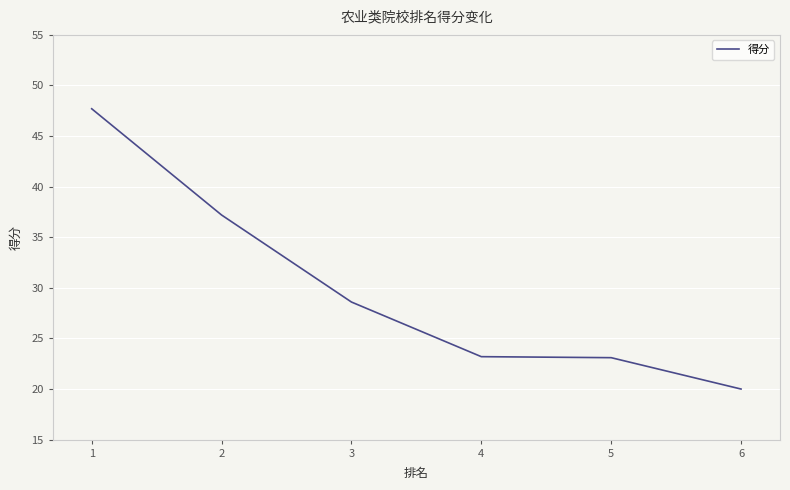

True or false: there are more than 2 points higher than both neighbors.

False